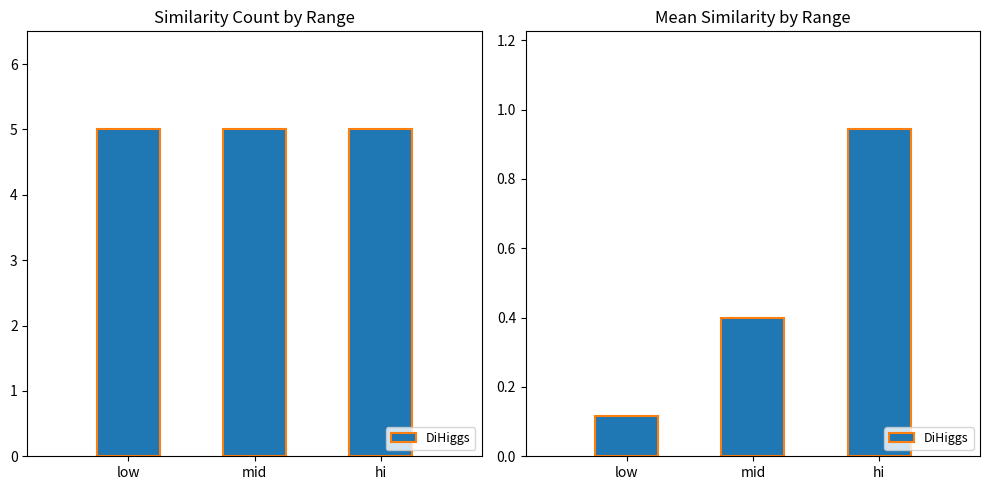

Reading left to right, extract all data points from this chart.

Count: 5.0	5.0	5.0
Mean sim_val: 0.1	0.4	0.9